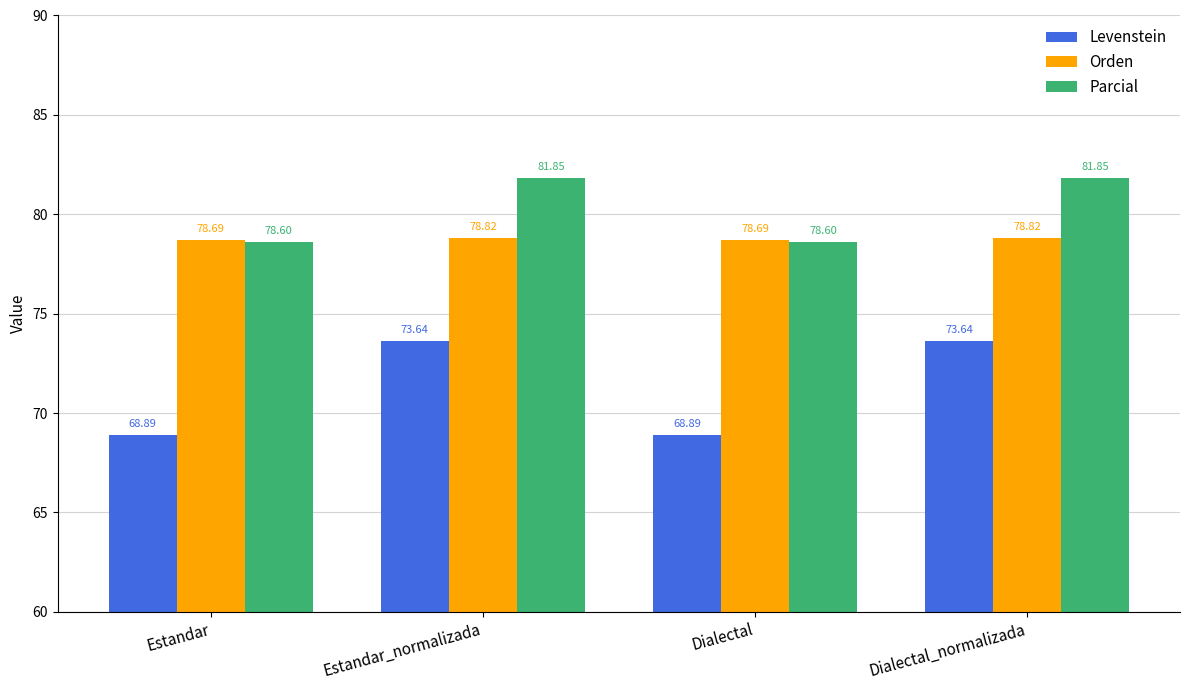

How many Parcial values are between 78 and 81?

2